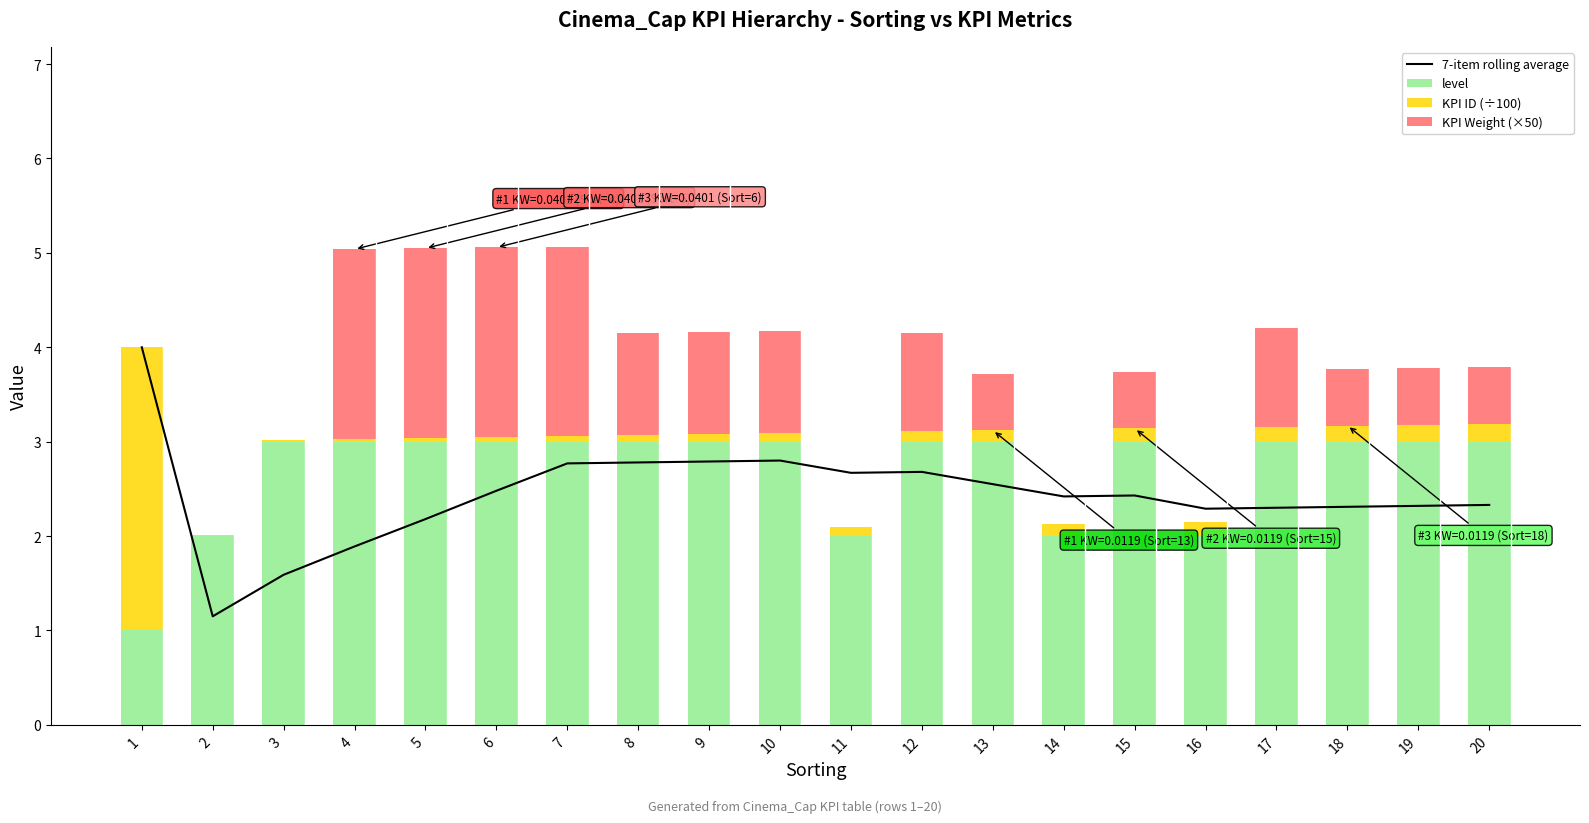

How many groups of bars are there?

20